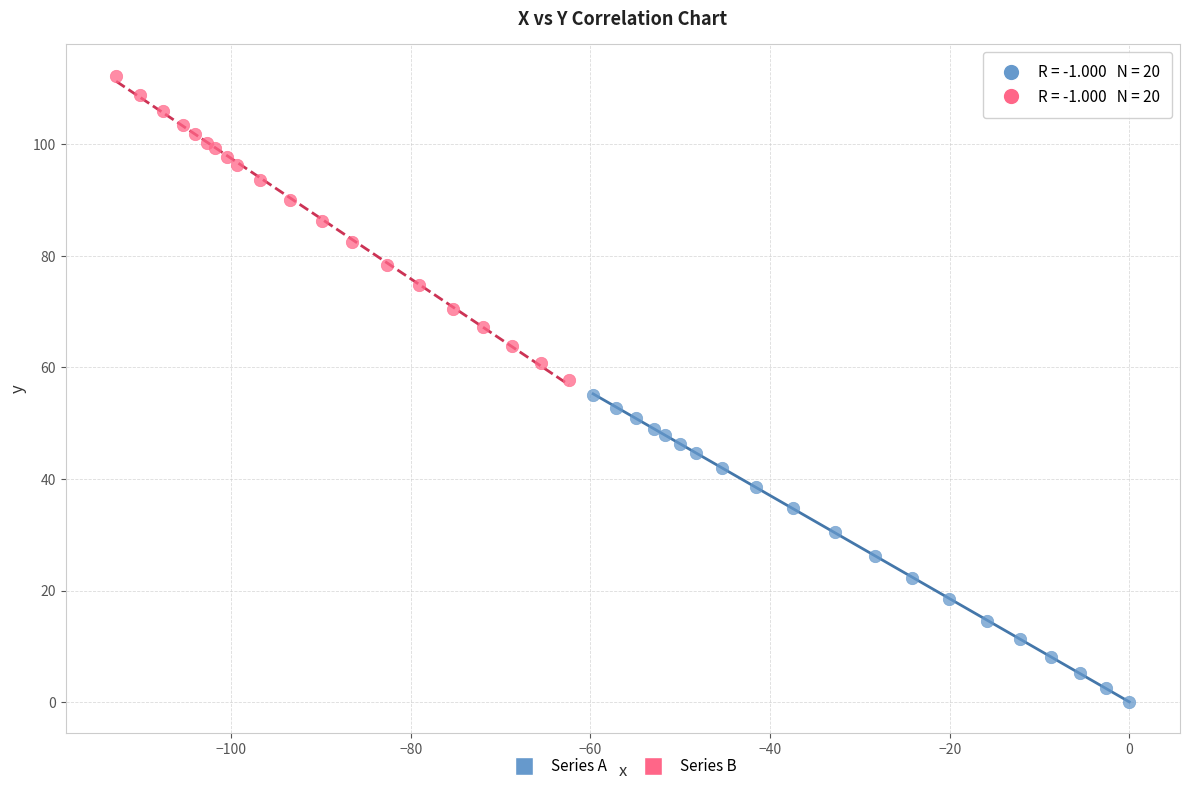

Which series reaches the minimum Y coordinate?

Series A